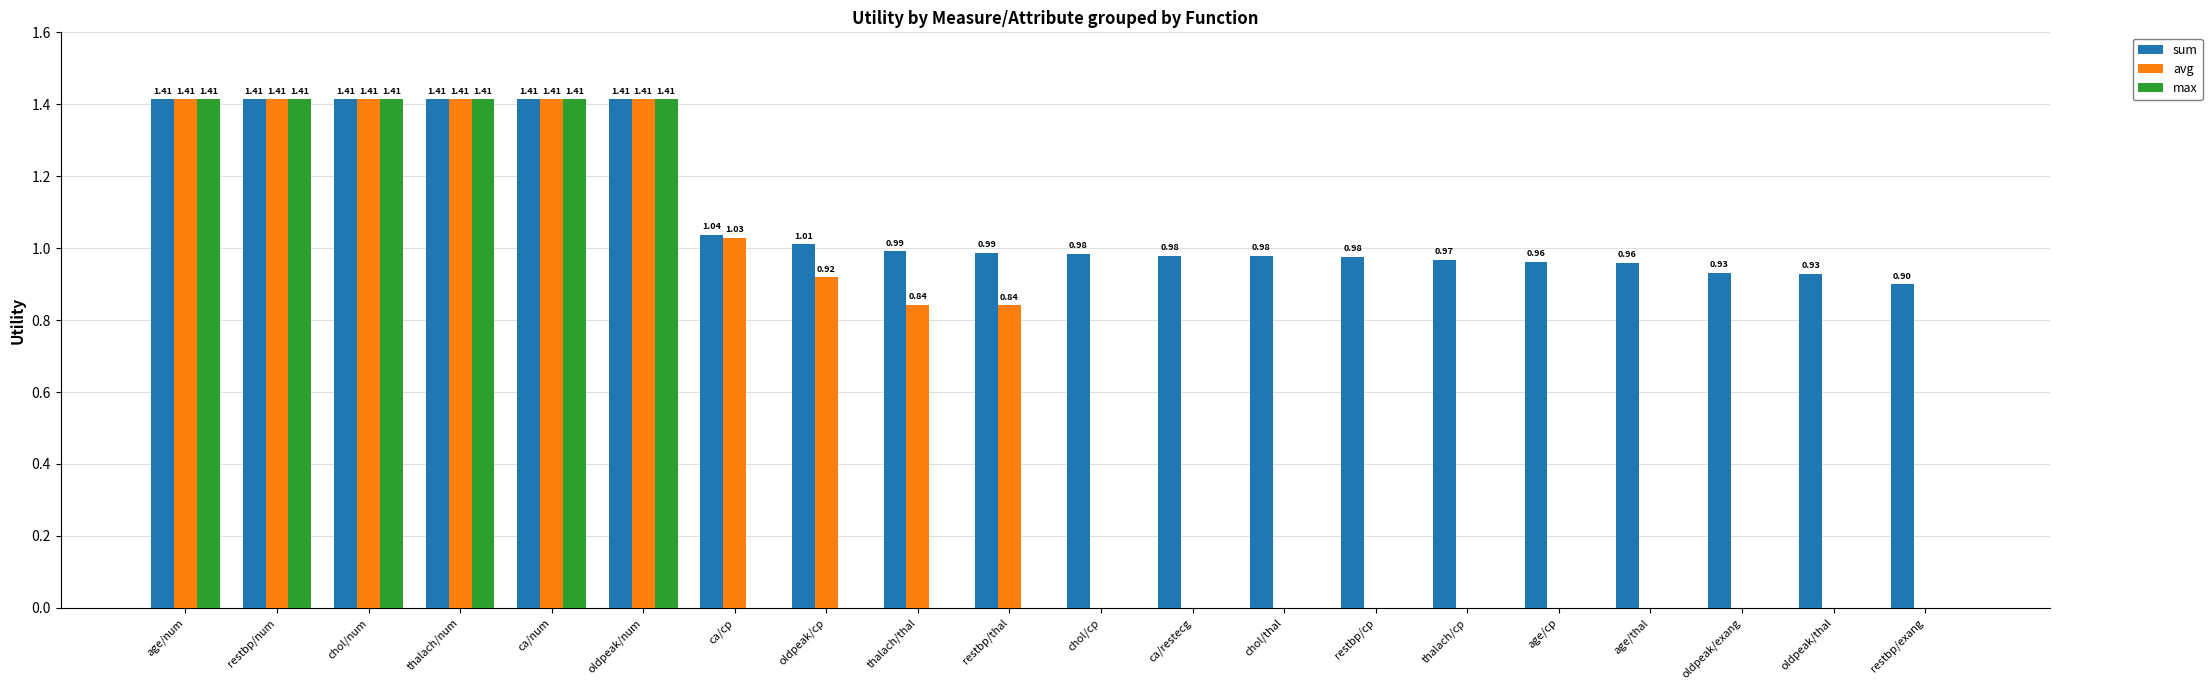

What is the sum of the sum values at ca/cp and oldpeak/exang?

2.0